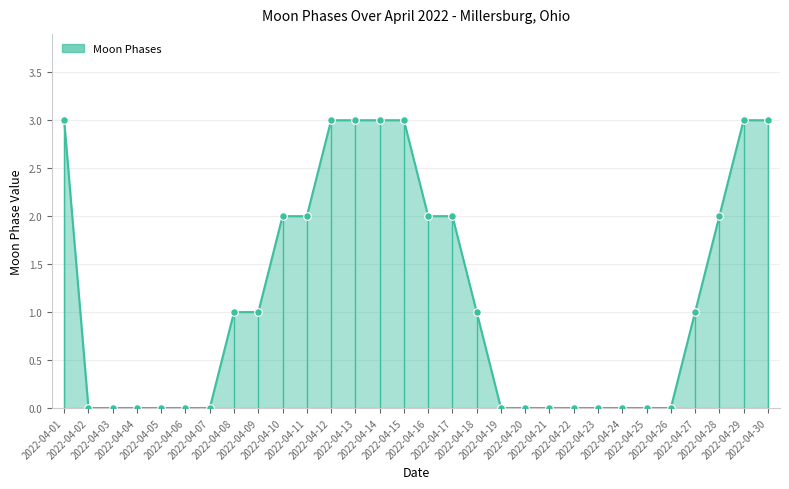

What is the greatest value displayed?

3